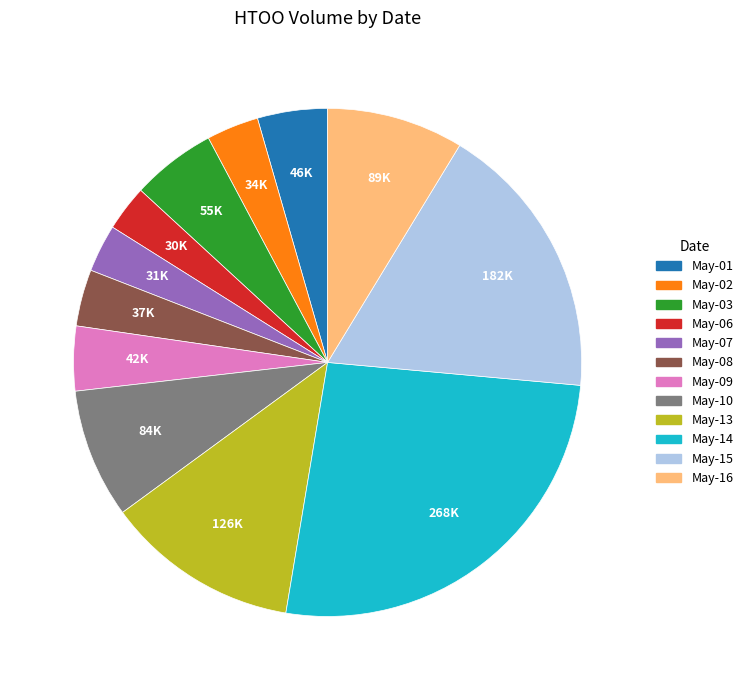

Does any single category account for the majority?

No